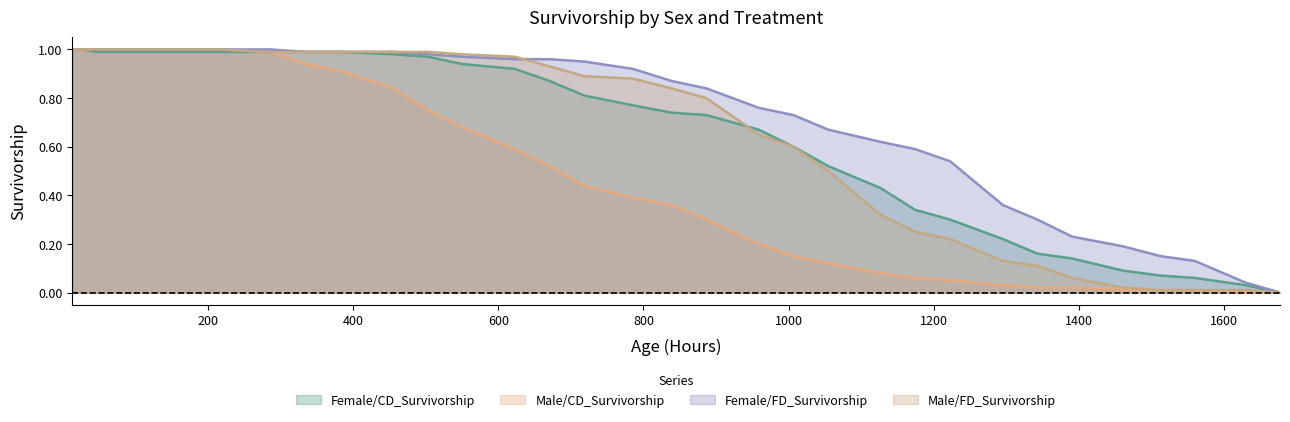

True or false: Male/CD_Survivorship and Female/CD_Survivorship intersect in this chart.

False